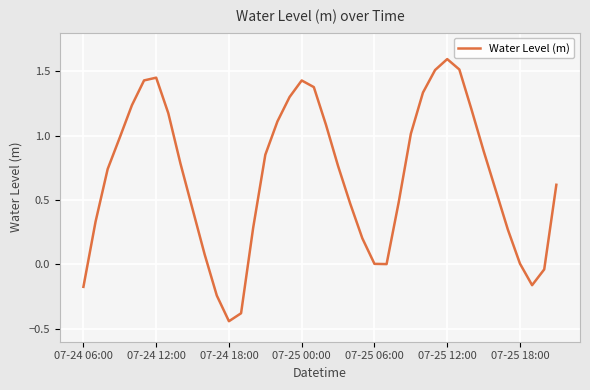

What is the greatest value displayed?

1.6